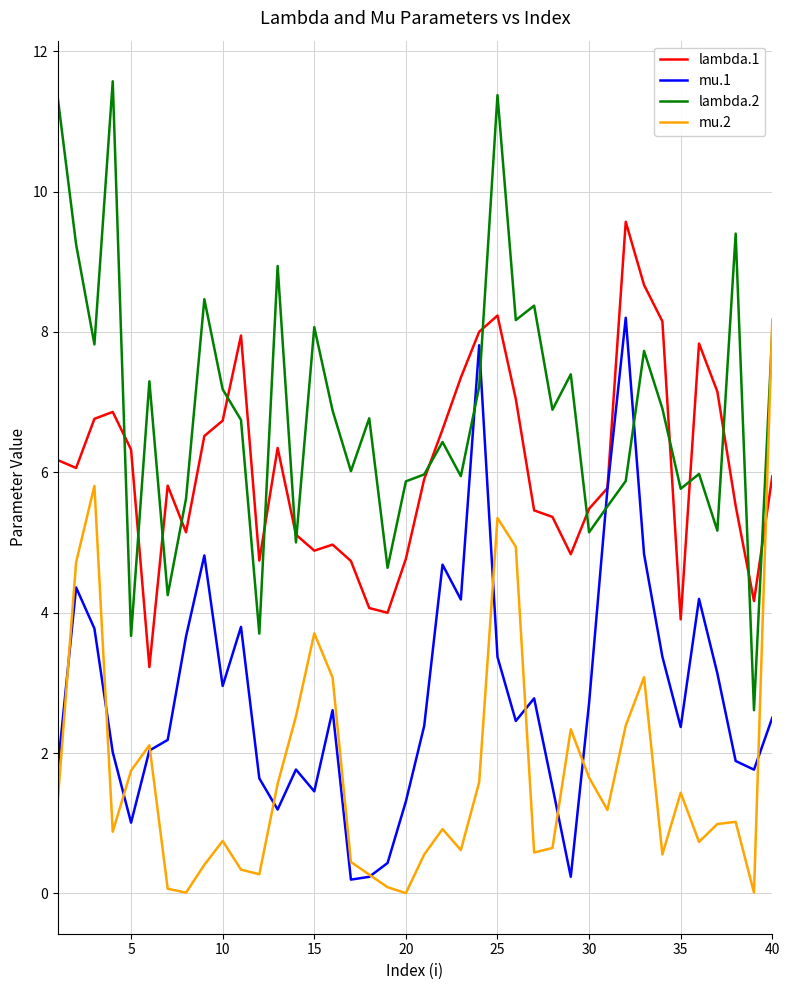

What is the maximum value shown in the chart?

11.6